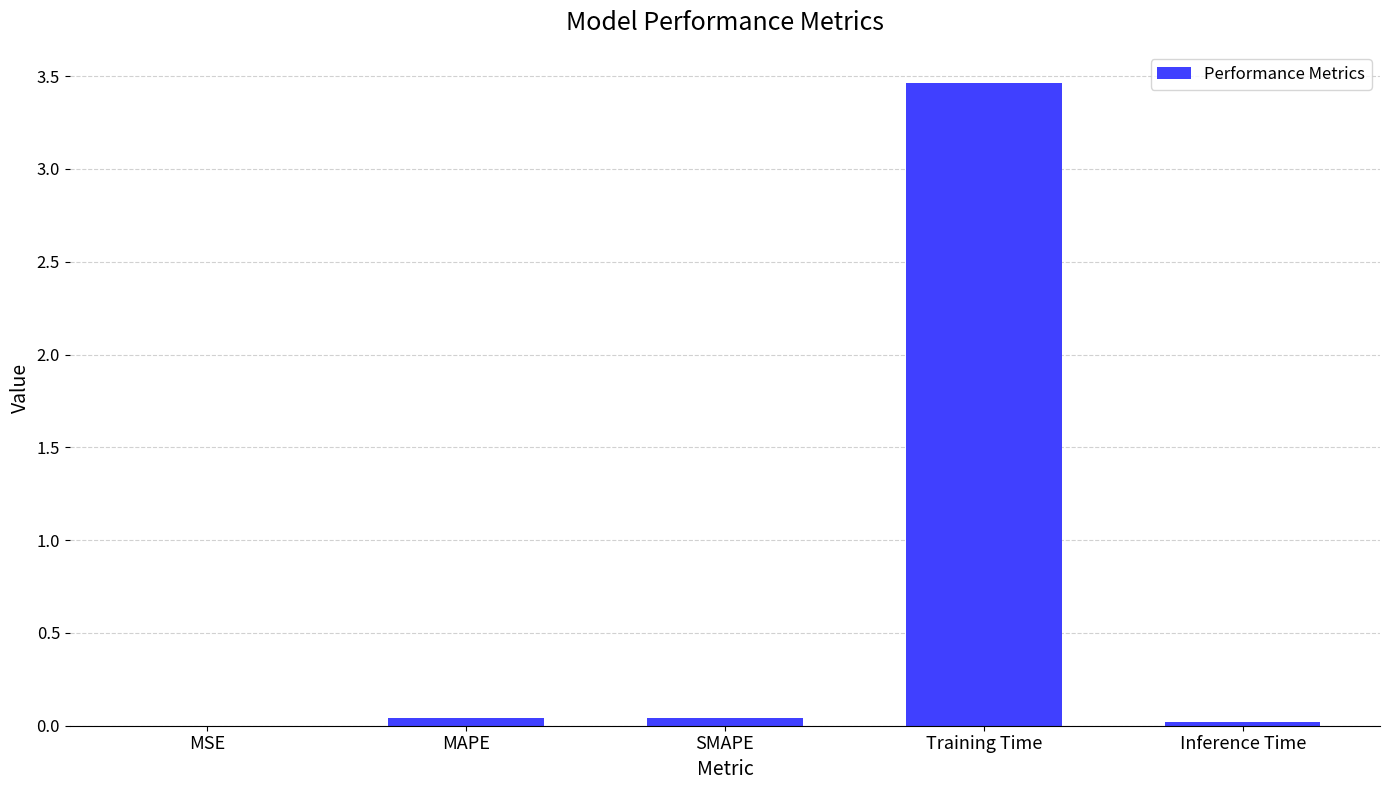

At which category does the chart reach its peak across all series?

Training Time